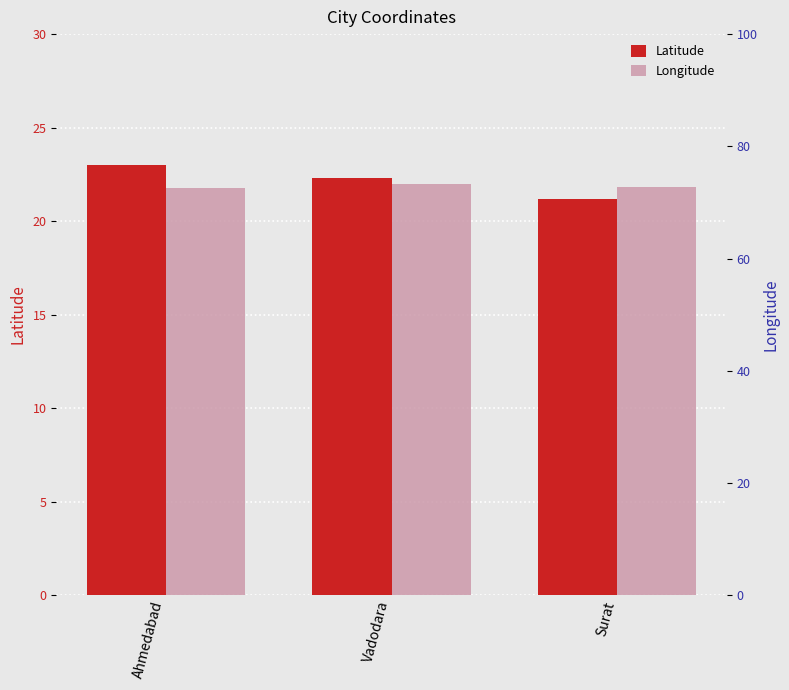

What is the value of the Latitude bar at the 2nd from the left?

22.3